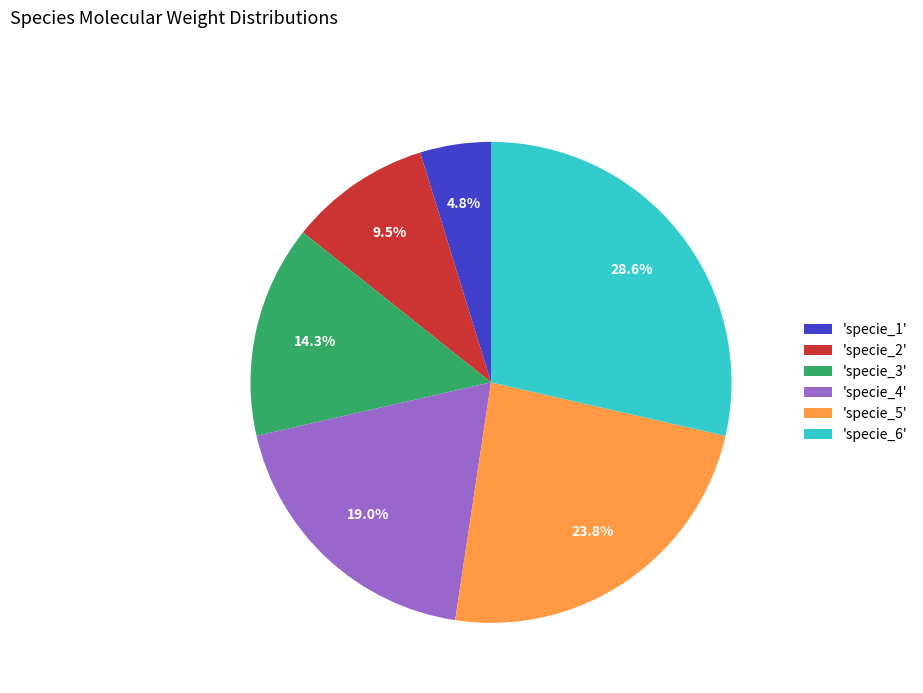

What percentage do 'specie_6' and 'specie_3' together represent?

42.9%